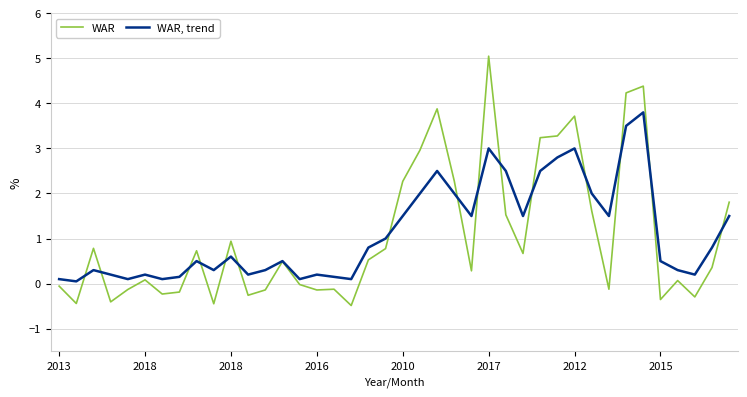

Which series has the widest spread of values?

WAR